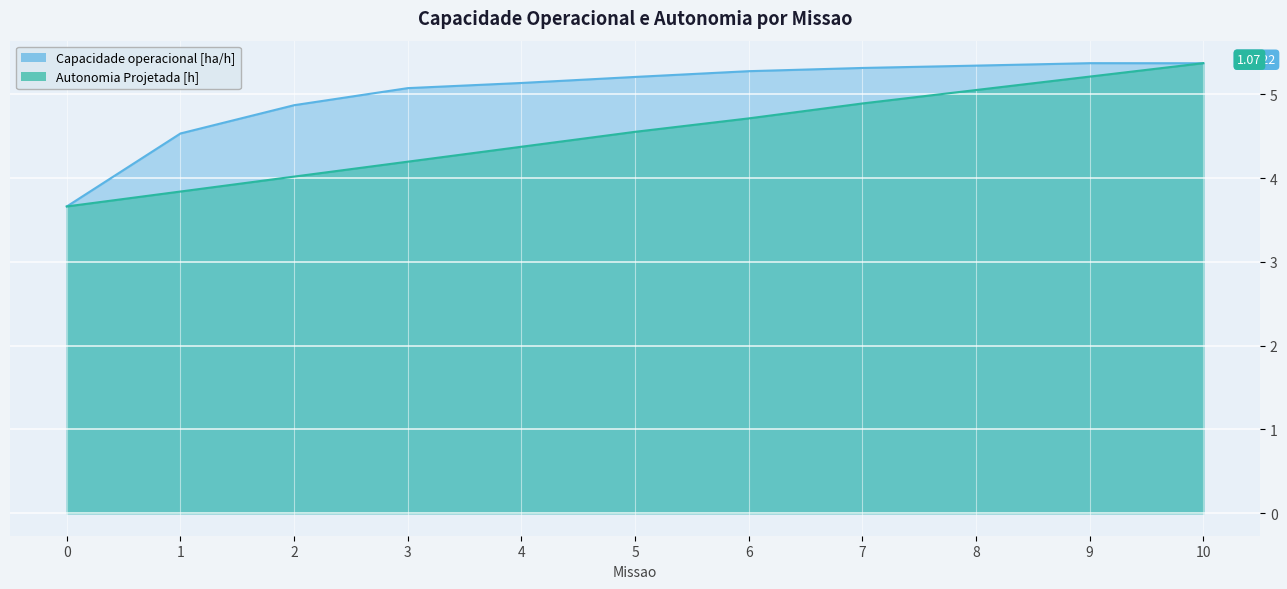

What is the approximate value of Capacidade operacional [ha/h] at 9?

5.4